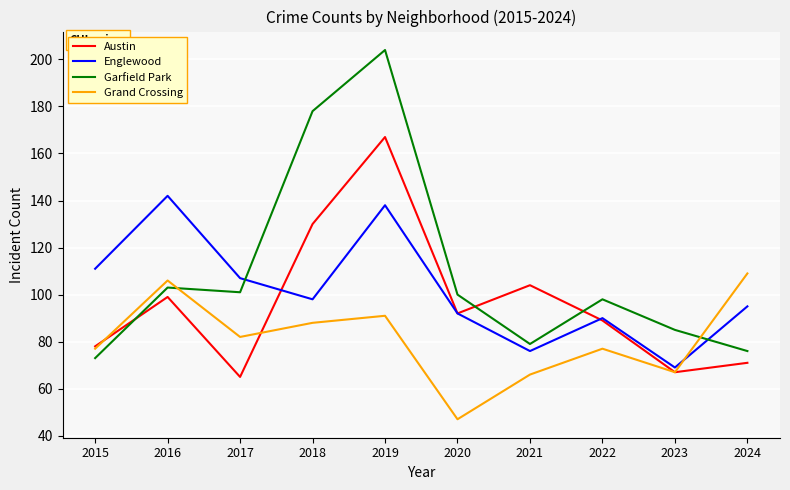

Which series has the largest range (max minus min)?

Garfield Park